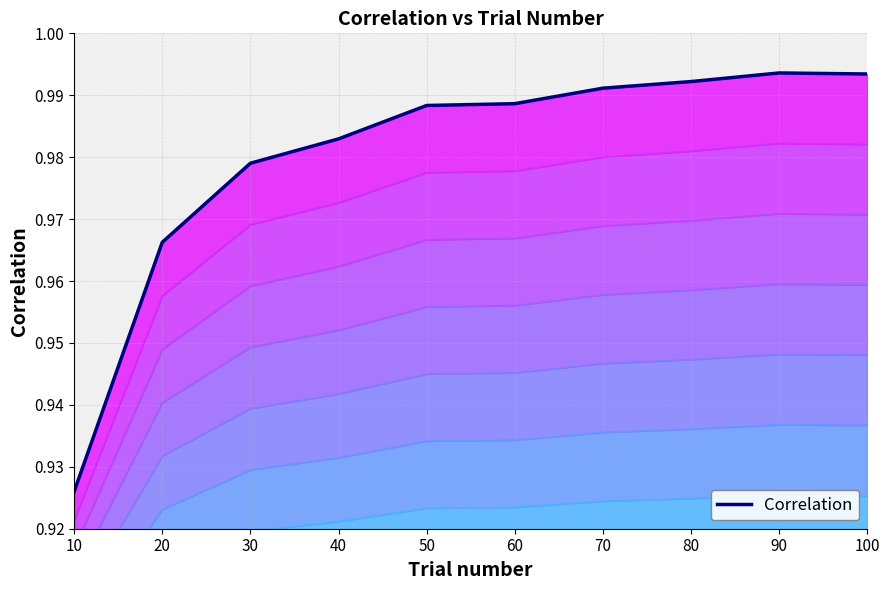

What is the greatest value displayed?

0.9